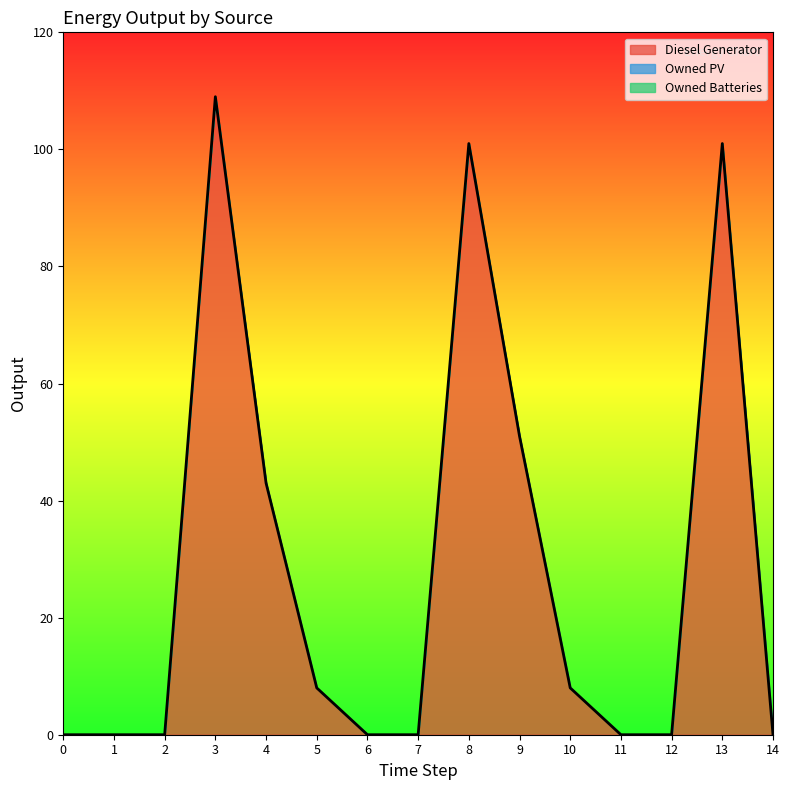

At 4, list the series in order from largest to smallest.

Diesel Generator, Owned PV, Owned Batteries